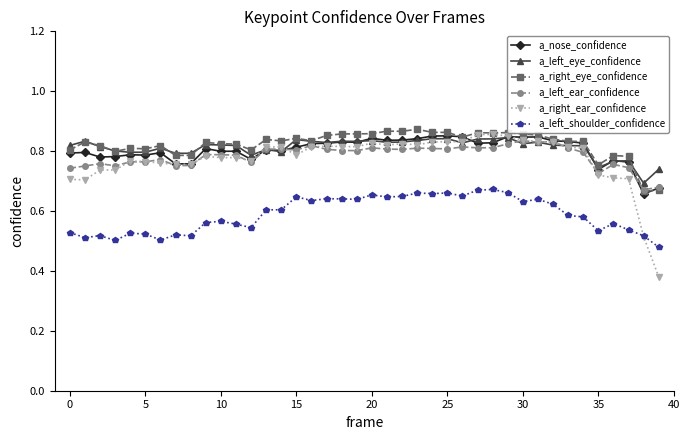

How many series are shown in this chart?

6